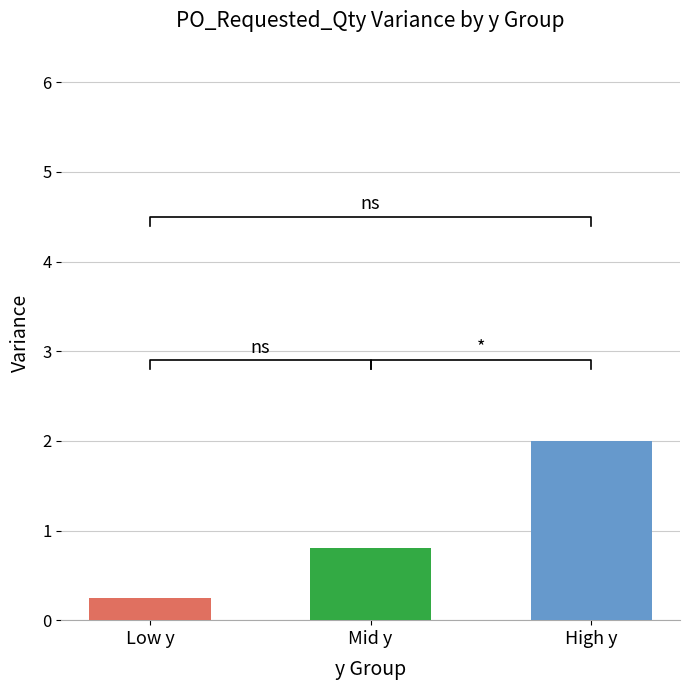

Reading left to right, extract all data points from this chart.

Low y=0.2	Mid y=0.8	High y=2.0